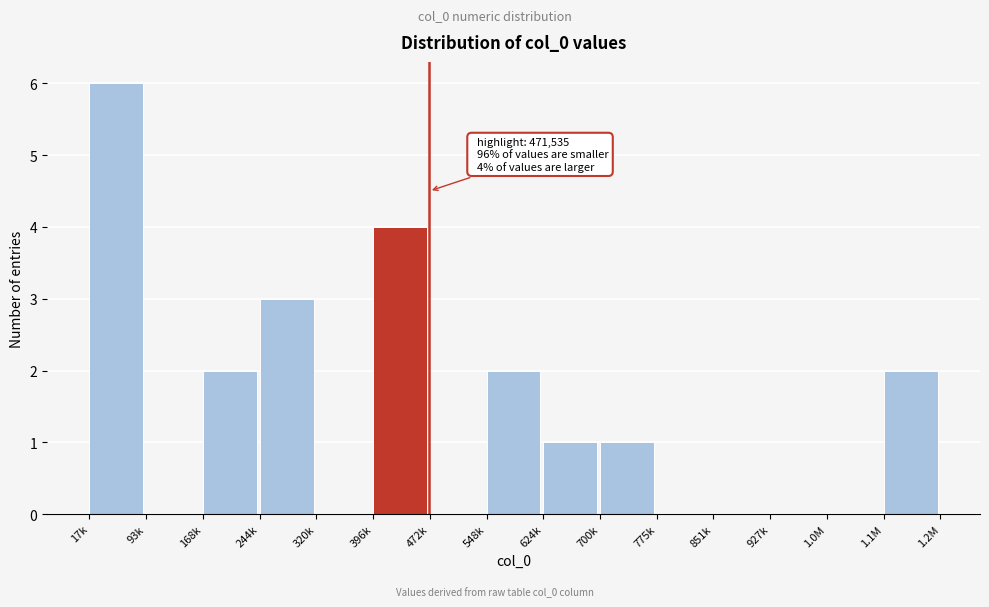

Reading left to right, list all the values displayed in this chart.

17k=6	93k=0	168k=2	244k=3	320k=0	396k=4	472k=0	548k=2	624k=1	700k=1	775k=0	851k=0	927k=0	1.0M=0	1.1M=2